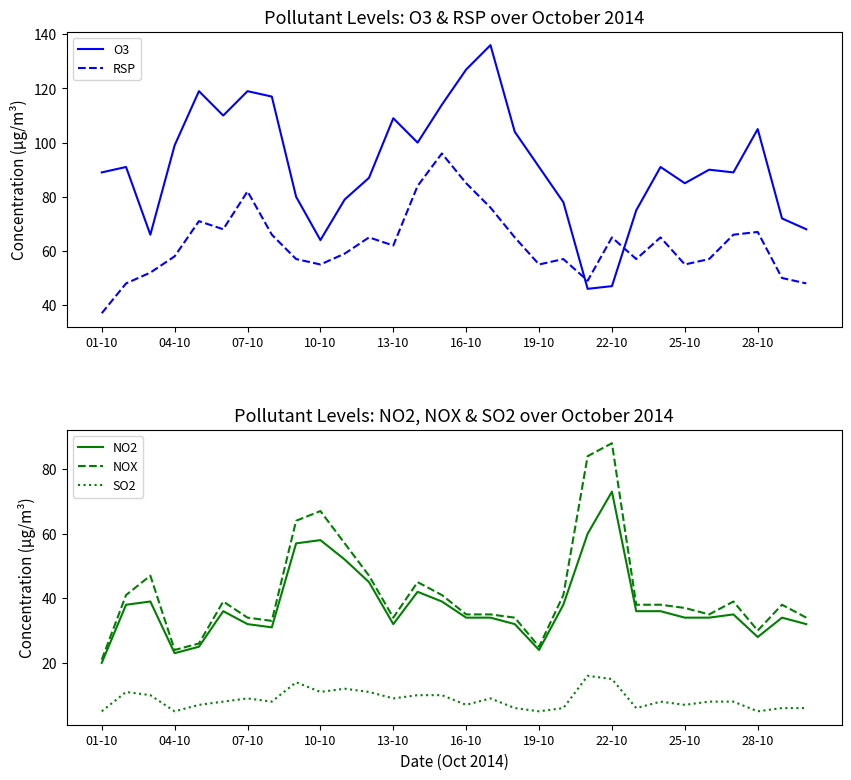

What is the maximum value for O3?

136